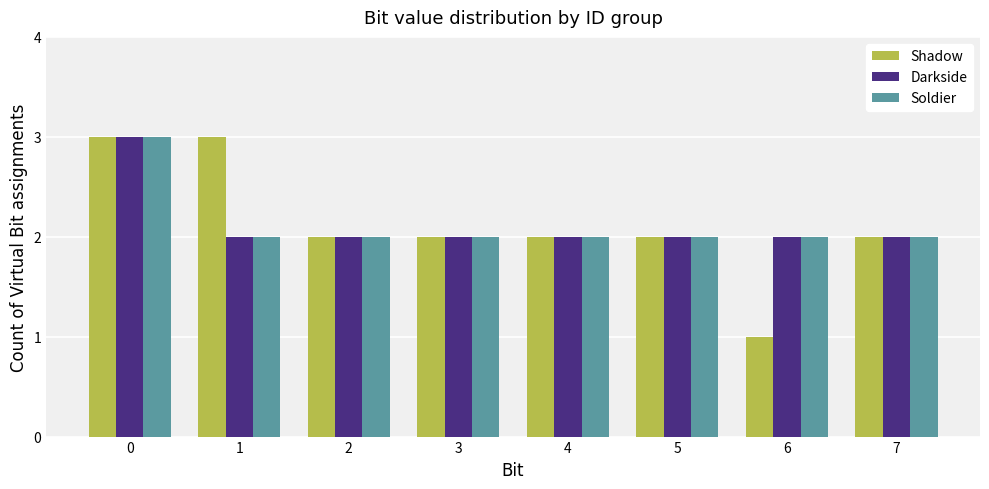

What is the total value across all series at 5?

6